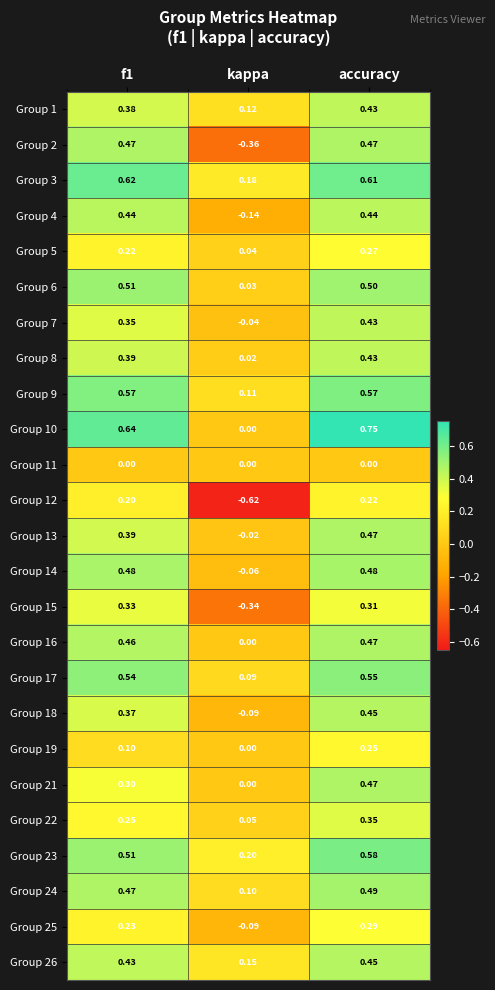

At which label is Group 4 closest to 0?

kappa